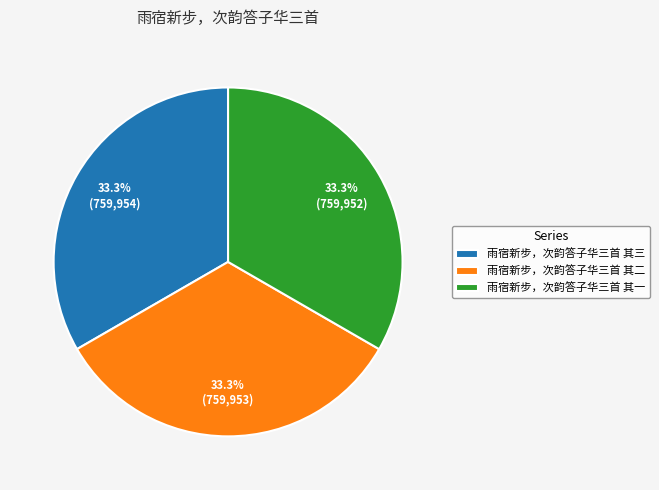

How many segments does this pie chart have?

3